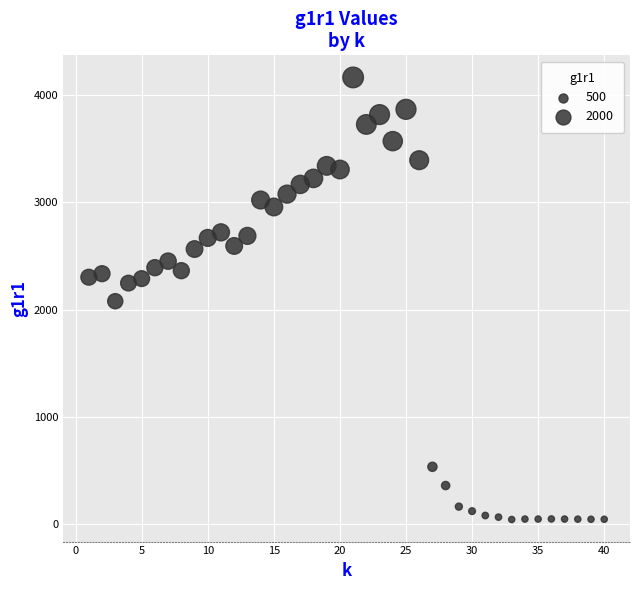

What is the range of X values (max minus min)?

39